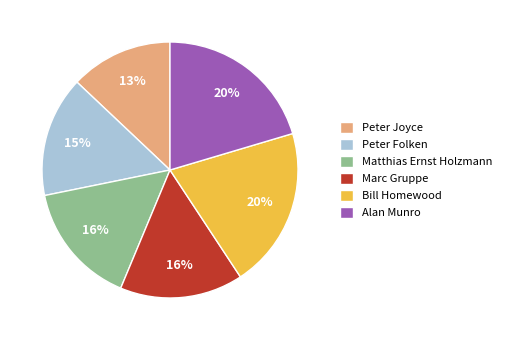

Is it true that Matthias Ernst Holzmann is 23% of the pie?

False